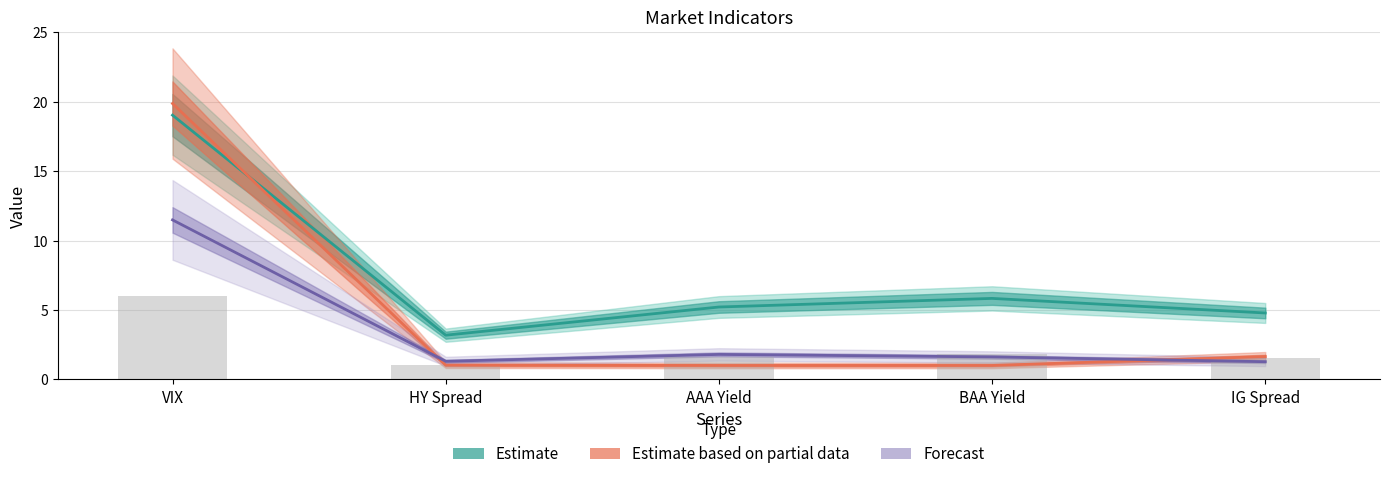

What is the label of the 3rd bar from the left?

AAA Yield